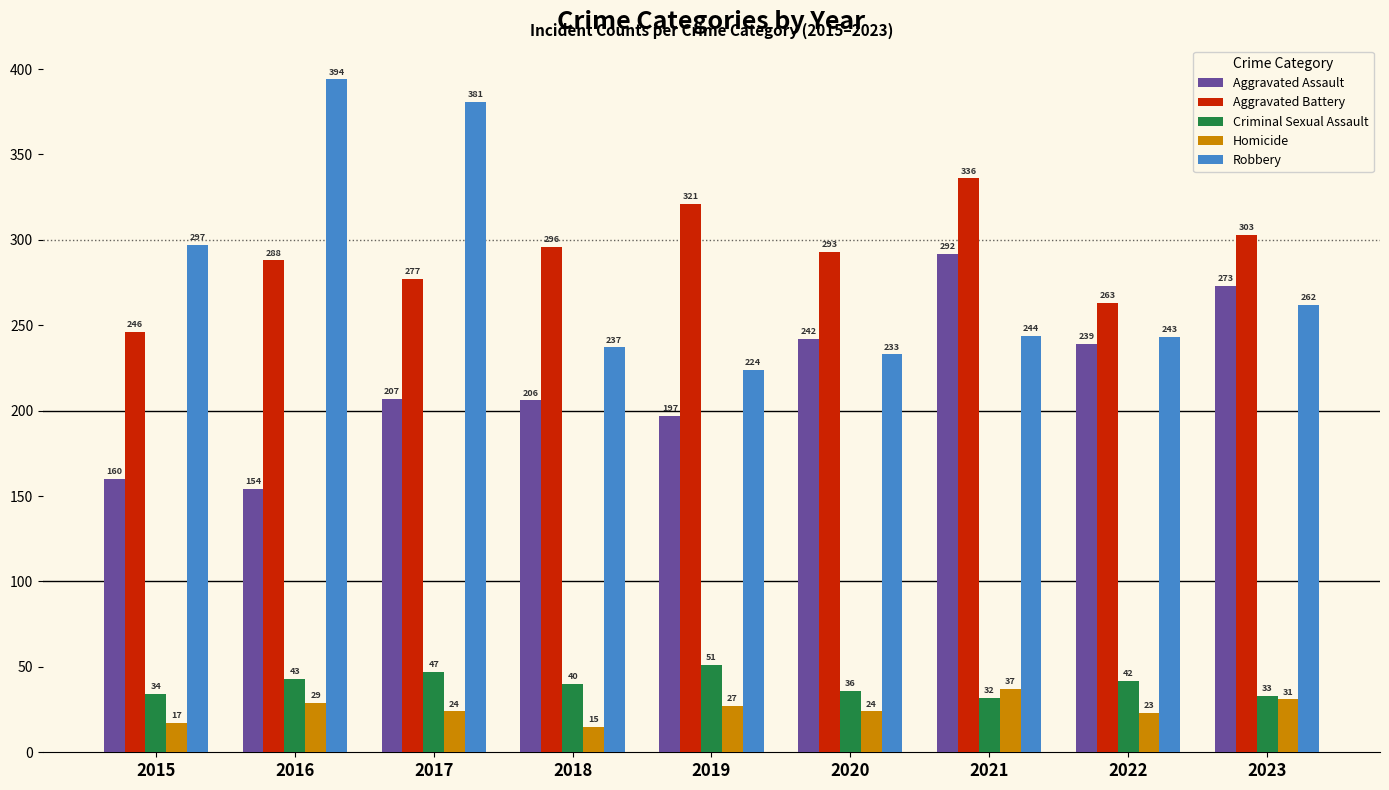

The Criminal Sexual Assault series shows 32 at 2021. True or false?

True